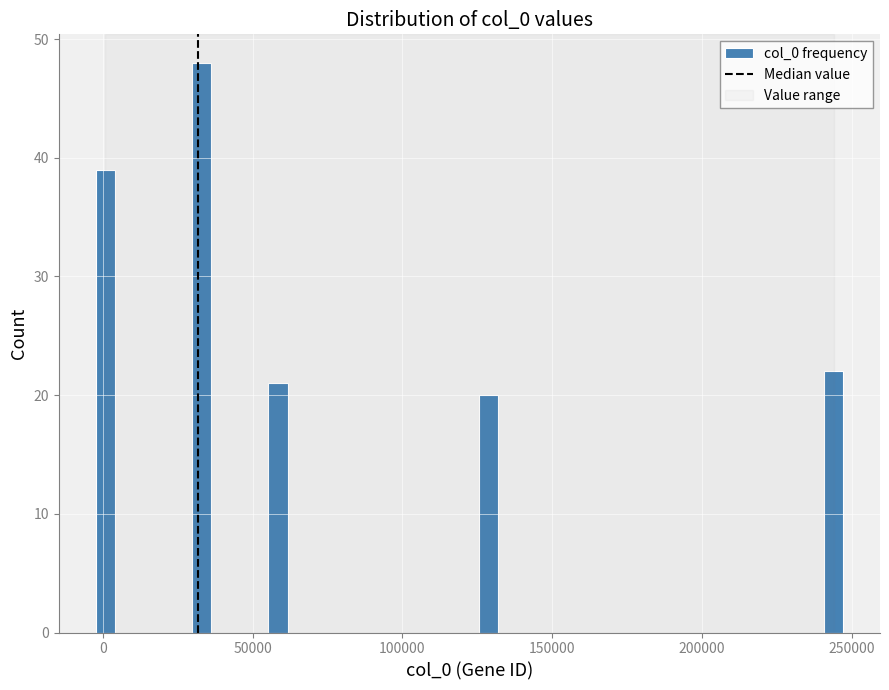

Read against the x-axis, roughly where is the centre of the tallest bar?

35000